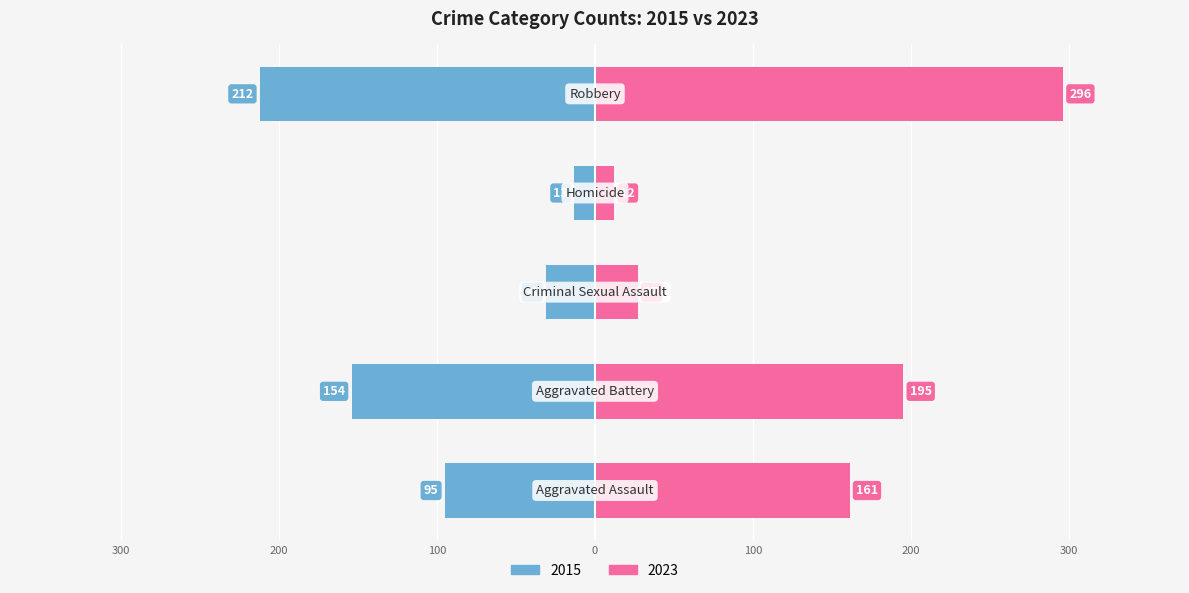

What is the sum of all 2023 values?

691